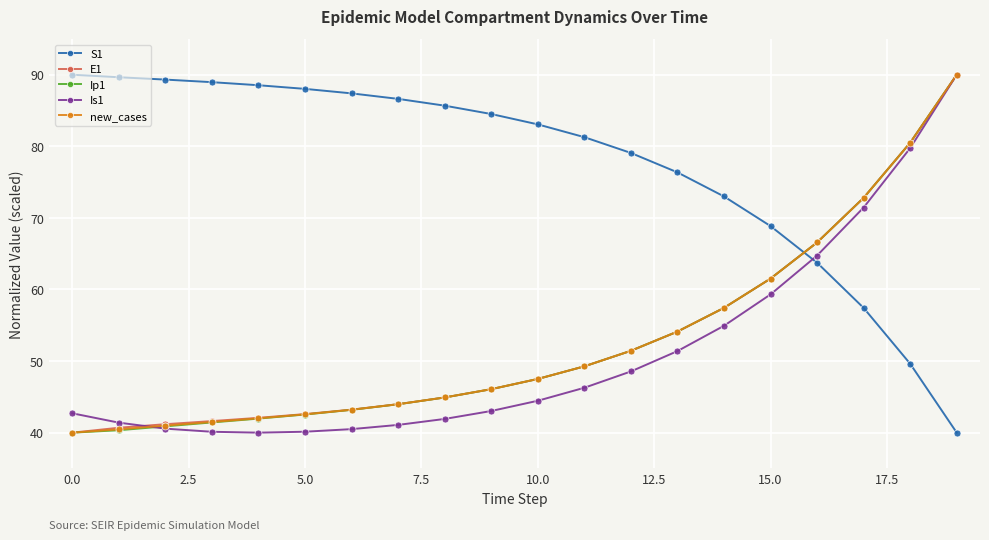

What is the value of the Is1 point at the 16th from the left?

59.3